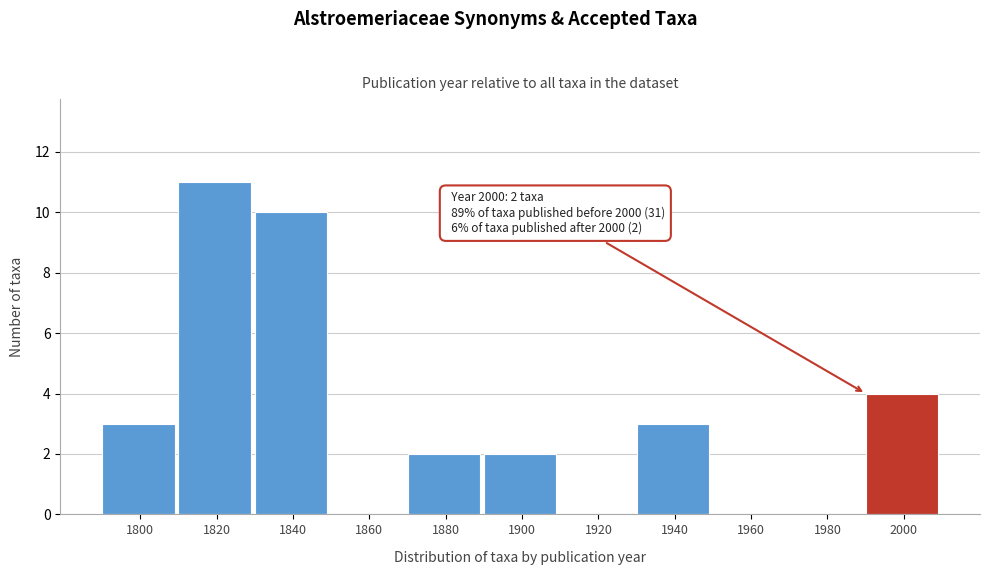

Reading left to right, transcribe all the data shown in this chart.

1800=3	1820=11	1840=10	1860=0	1880=2	1900=2	1920=0	1940=3	1960=0	1980=0	2000=4